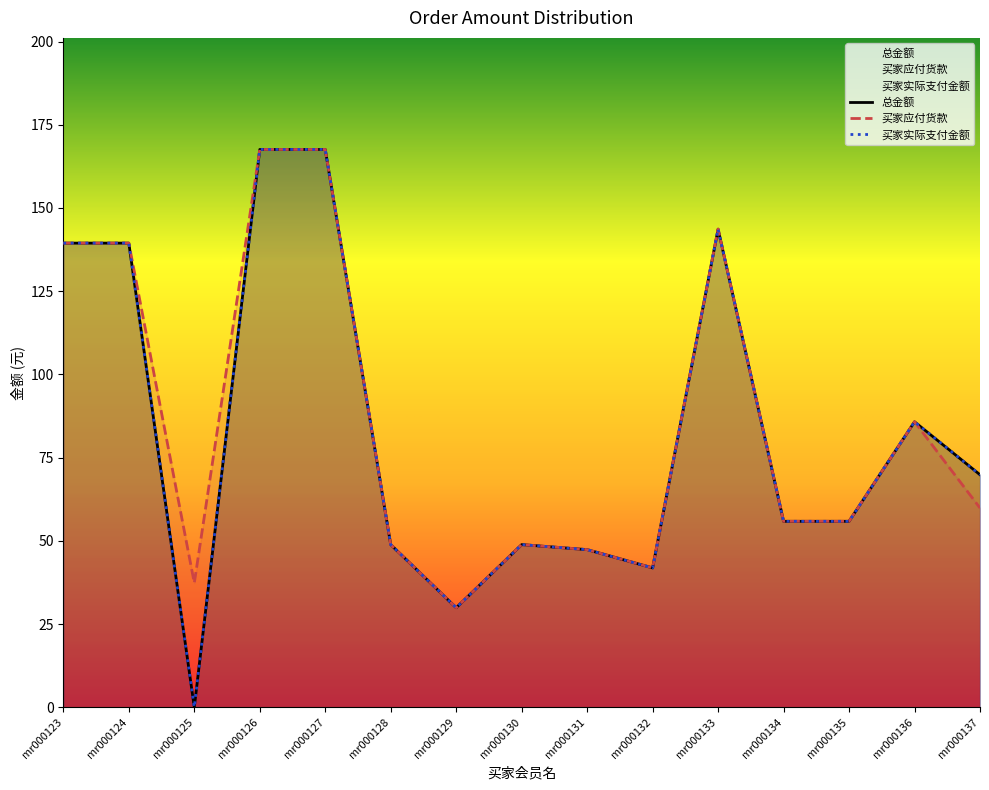

What is the sum of the 买家实际支付金额 values at mr000128 and mr000133?

192.5